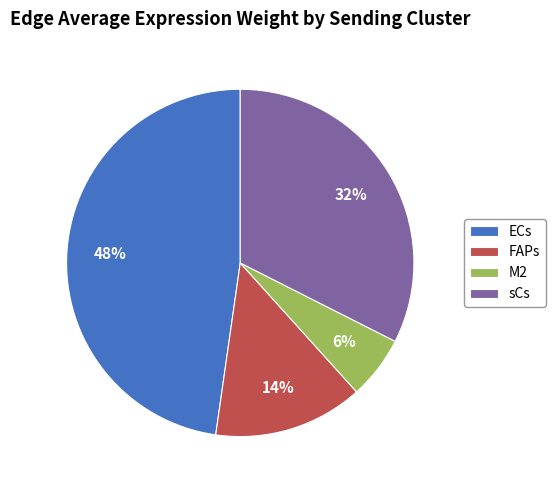

To the nearest percent, what percentage of the pie is M2?

6%